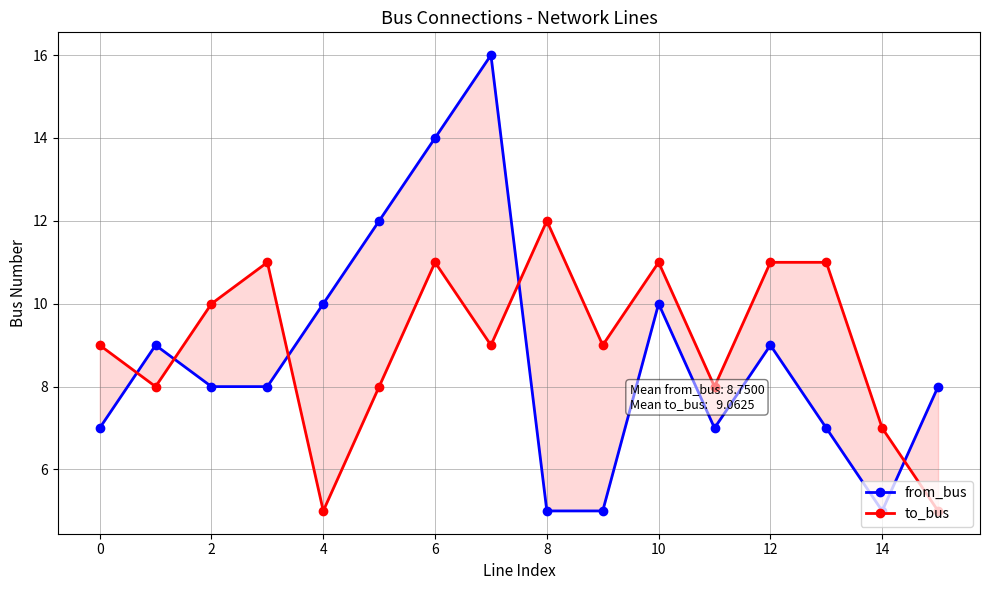

What is the difference between the maximum and minimum values in the to_bus series?

7